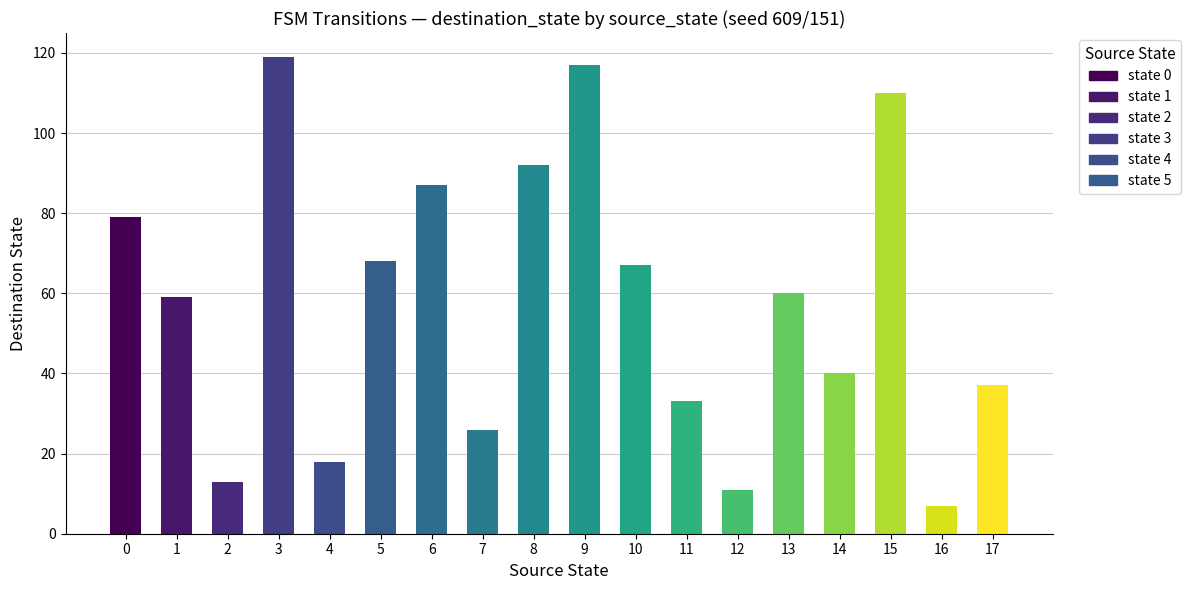

Where is the data nearest to the value 63?

13